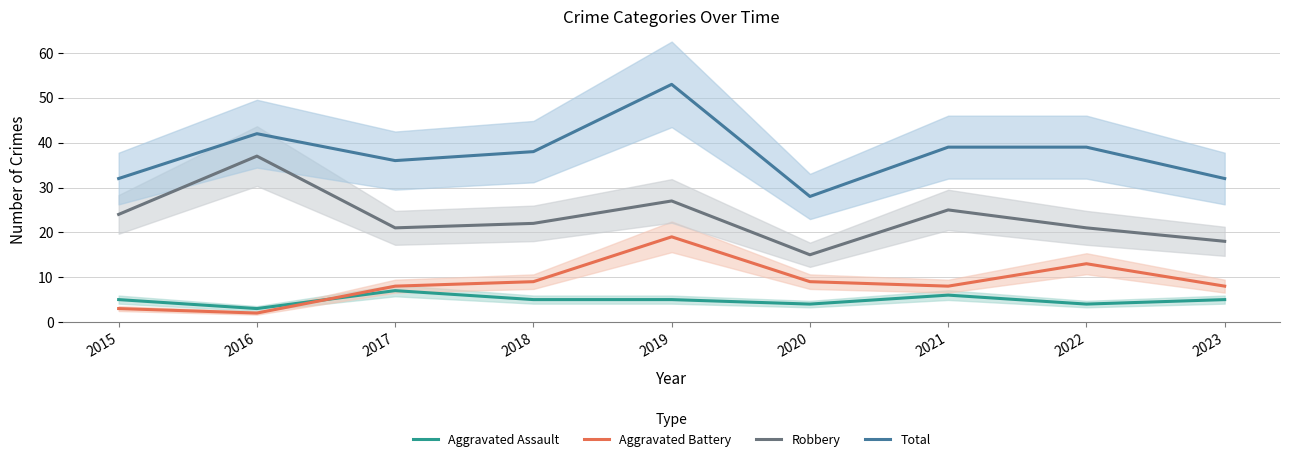

At which category does Aggravated Assault reach its first local peak?

2017